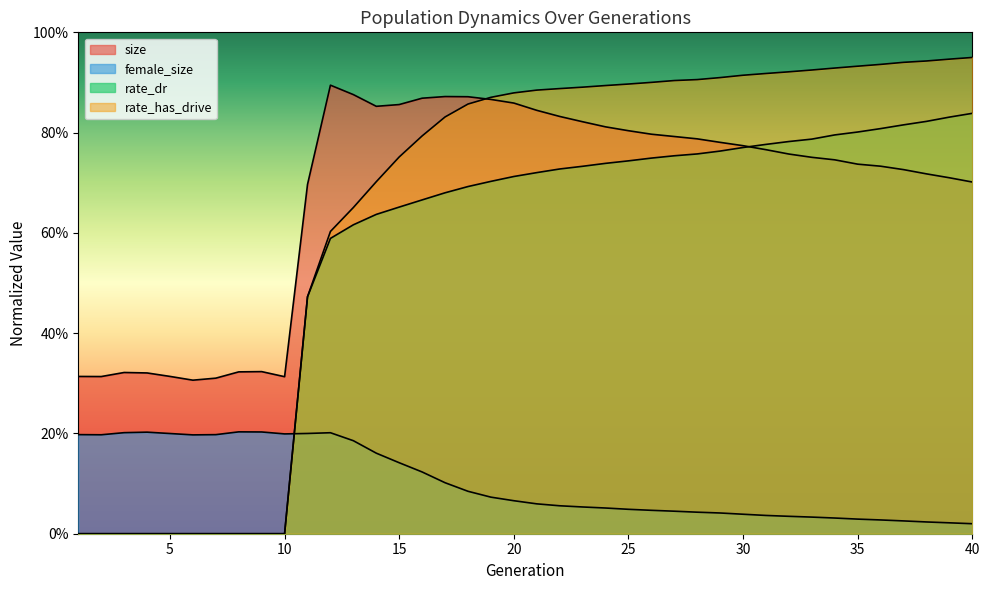

At which category is the sum across all series the highest?

20